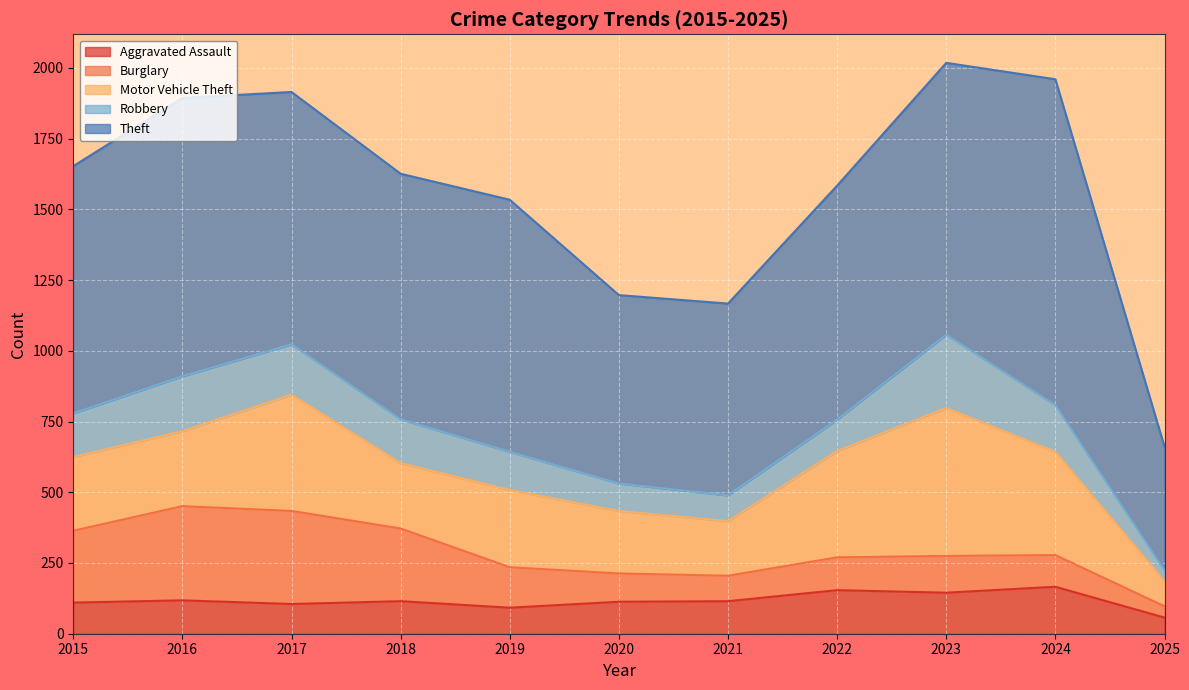

At which category does Aggravated Assault reach its first local valley?

2017